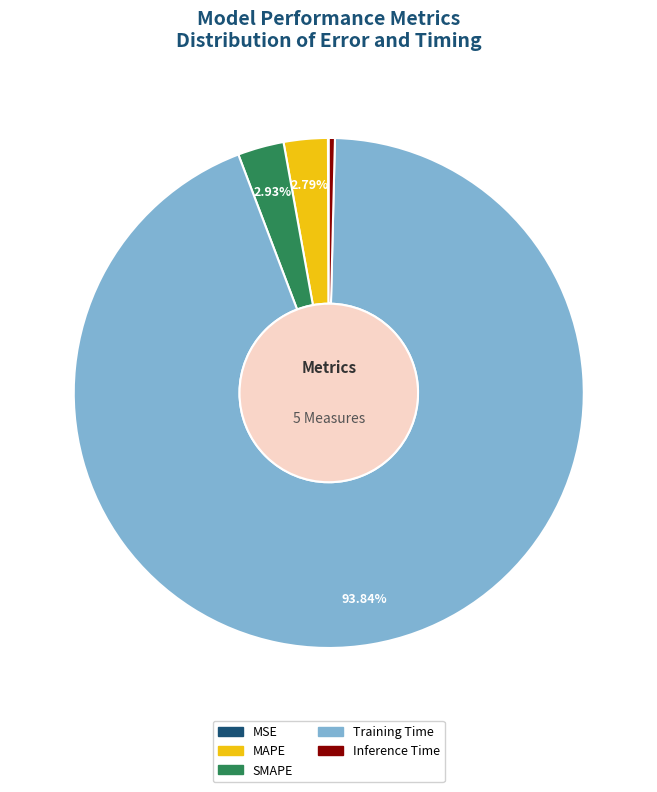

Is the sum of Training Time and Inference Time greater than half?

Yes